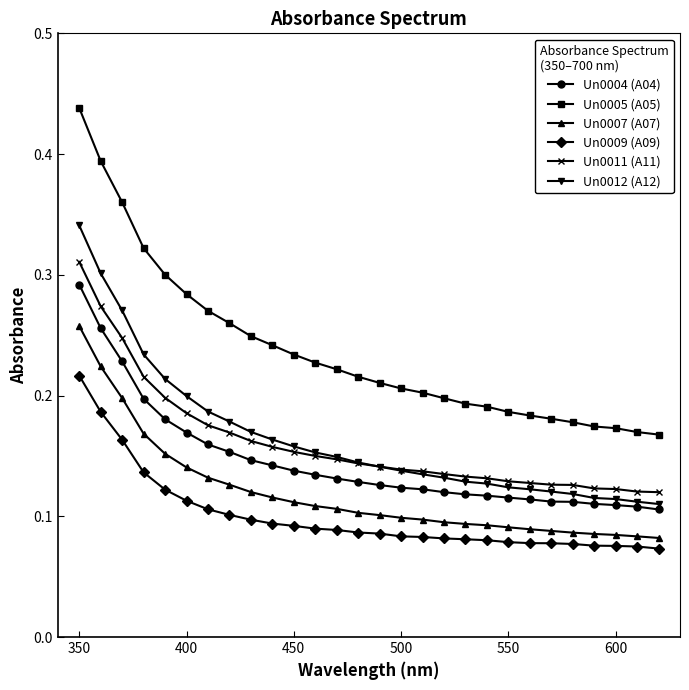

True or false: Un0009 (A09) and Un0011 (A11) cross at least once.

False